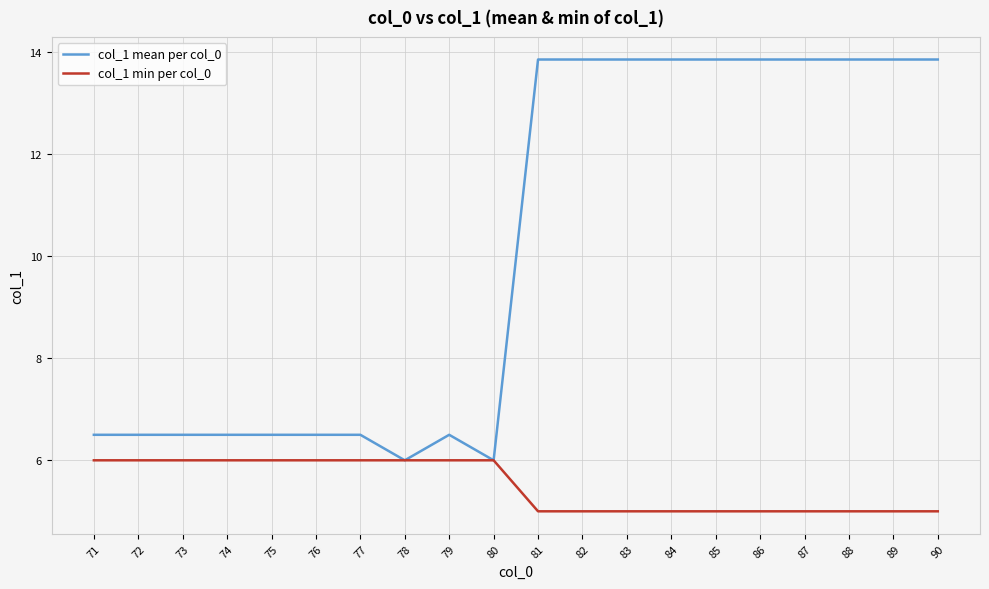

How many distinct data groups are displayed?

2